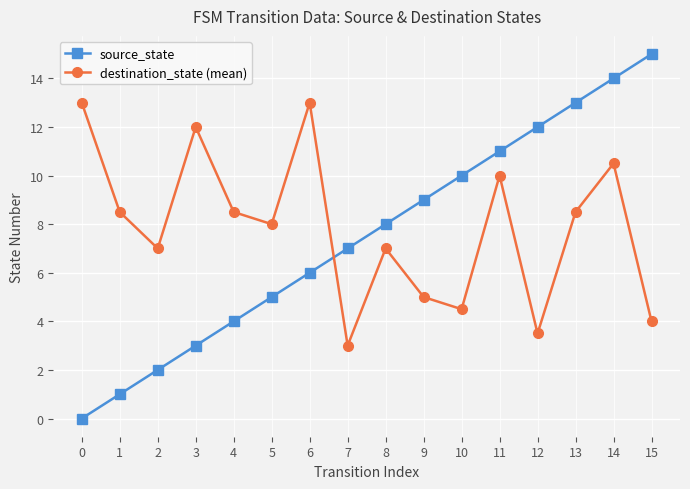

At which category does destination_state (mean) reach its first local valley?

2